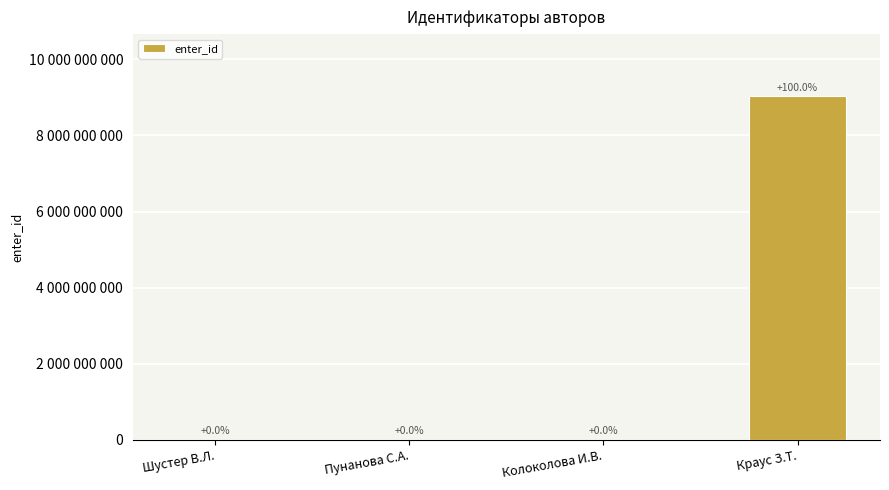

Which category has the highest value across all series?

Краус З.Т.